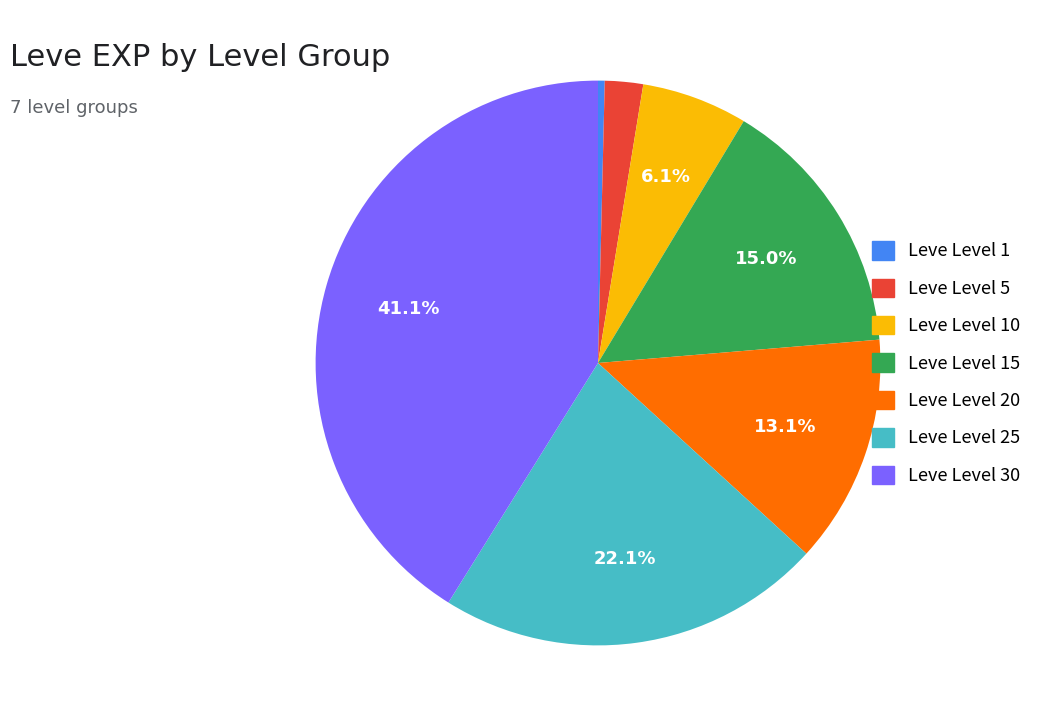

Is there any slice that represents more than half of the pie?

No